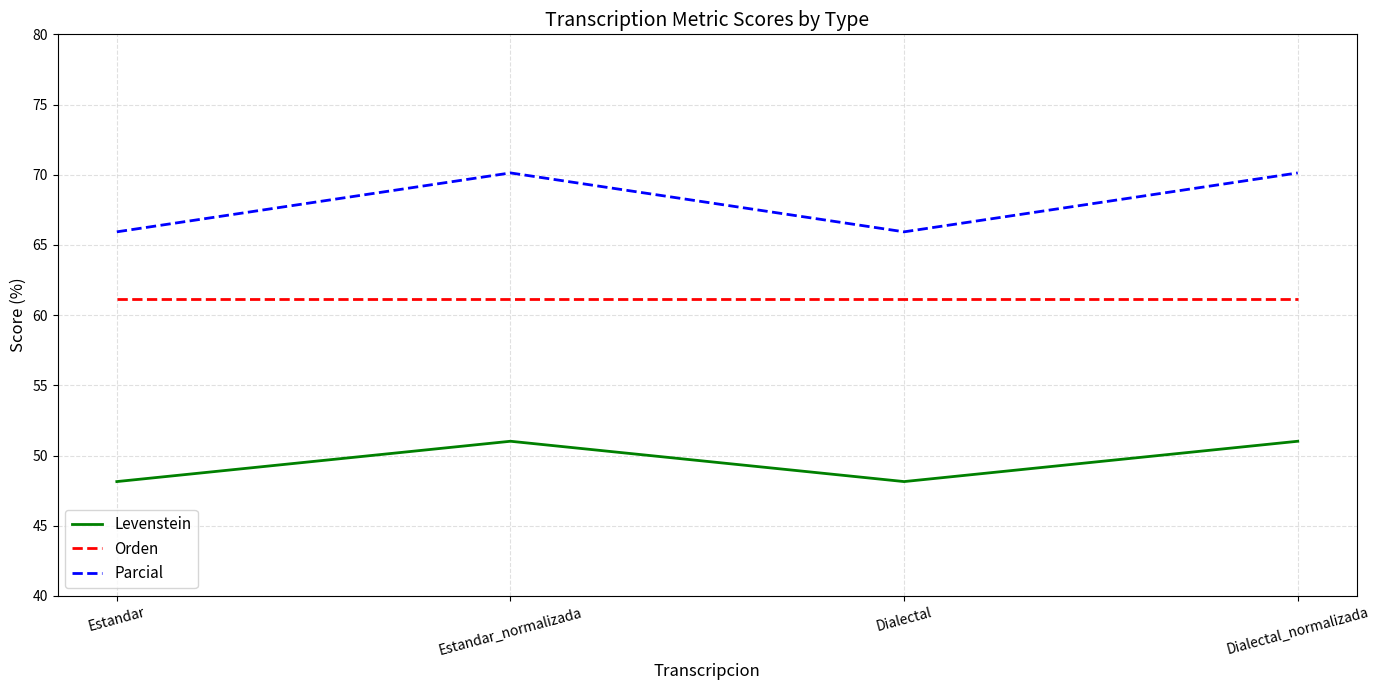

What is the maximum value for Parcial?

70.1